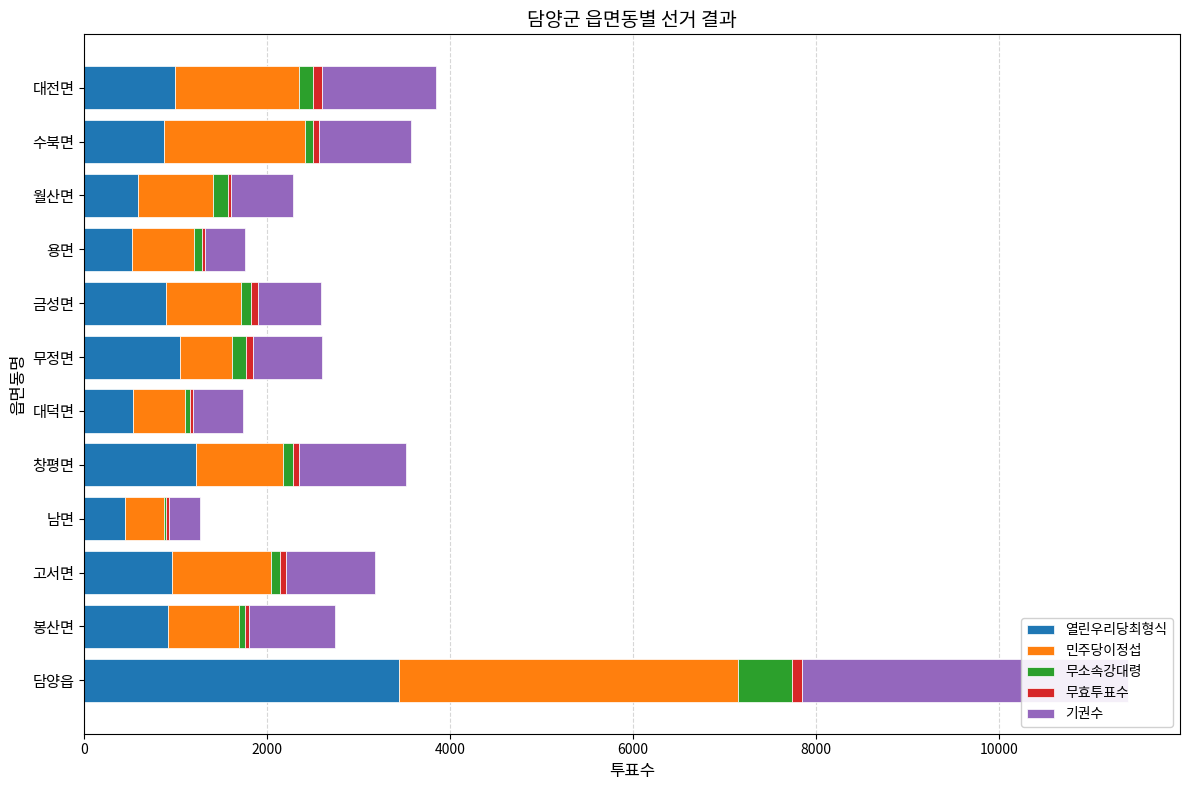

At 고서면, list the series in order from smallest to largest.

무효투표수, 무소속강대령, 열린우리당최형식, 기권수, 민주당이정섭